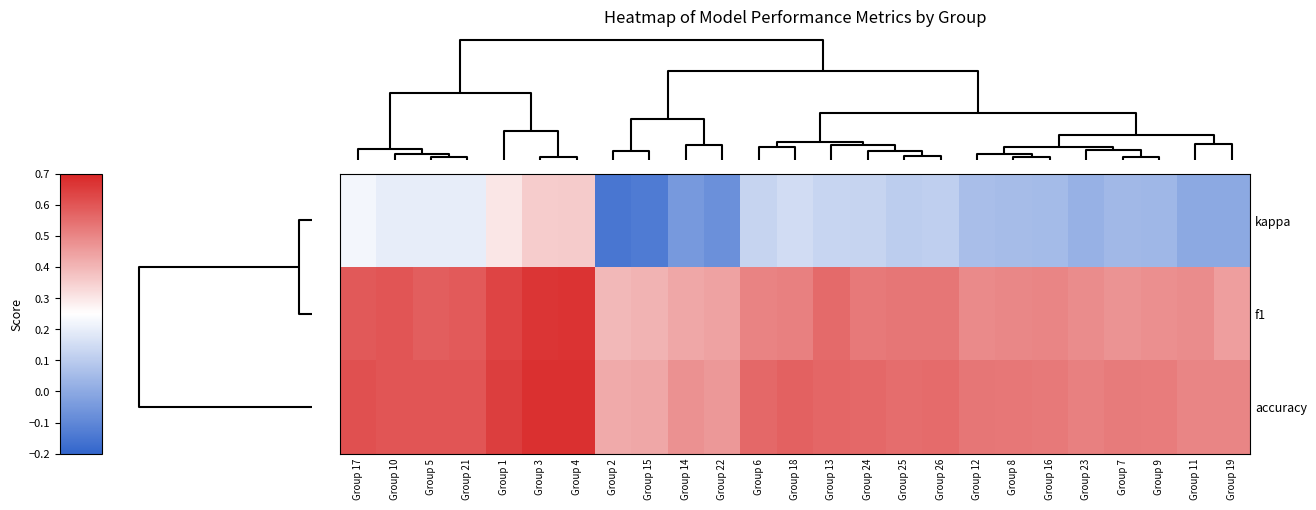

Which series has the largest total across all categories?

accuracy